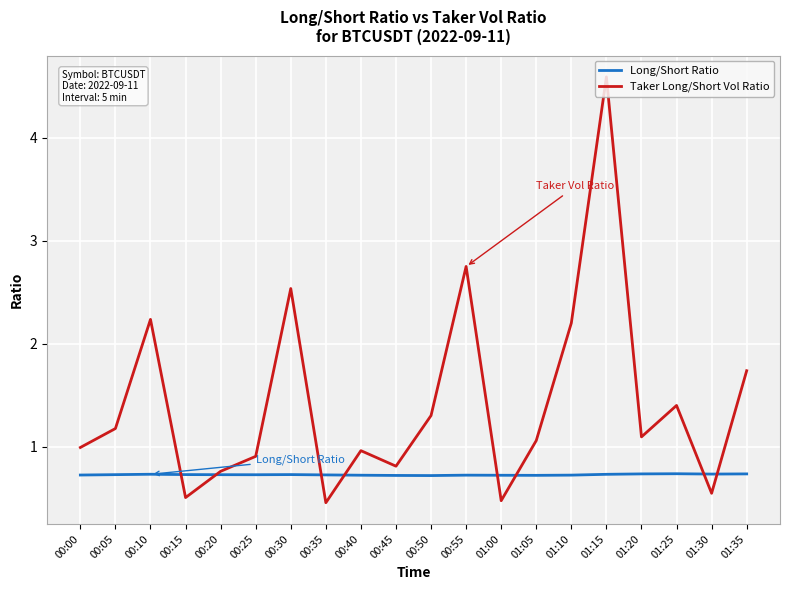

Count the Long/Short Ratio values in the range 0 to 1.

20